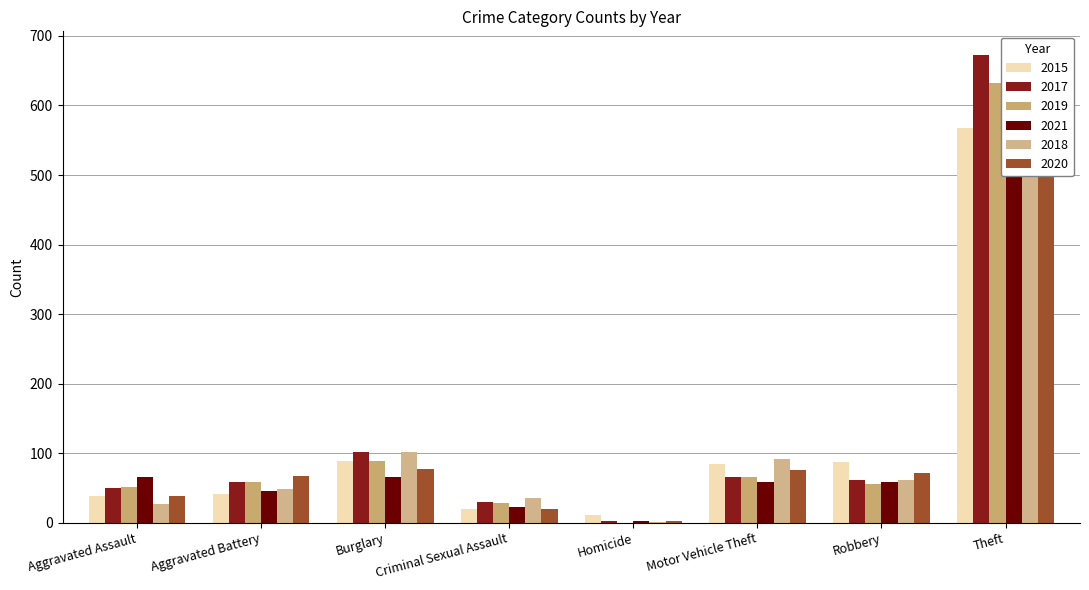

Reading left to right, list all the values displayed in this chart.

2015: 39	41	88	20	11	85	87	567
2017: 50	58	101	30	3	66	61	673
2019: 51	59	88	28	0	65	55	633
2021: 65	46	66	22	2	58	59	513
2018: 27	48	101	35	1	91	61	646
2020: 38	67	77	19	3	76	71	549